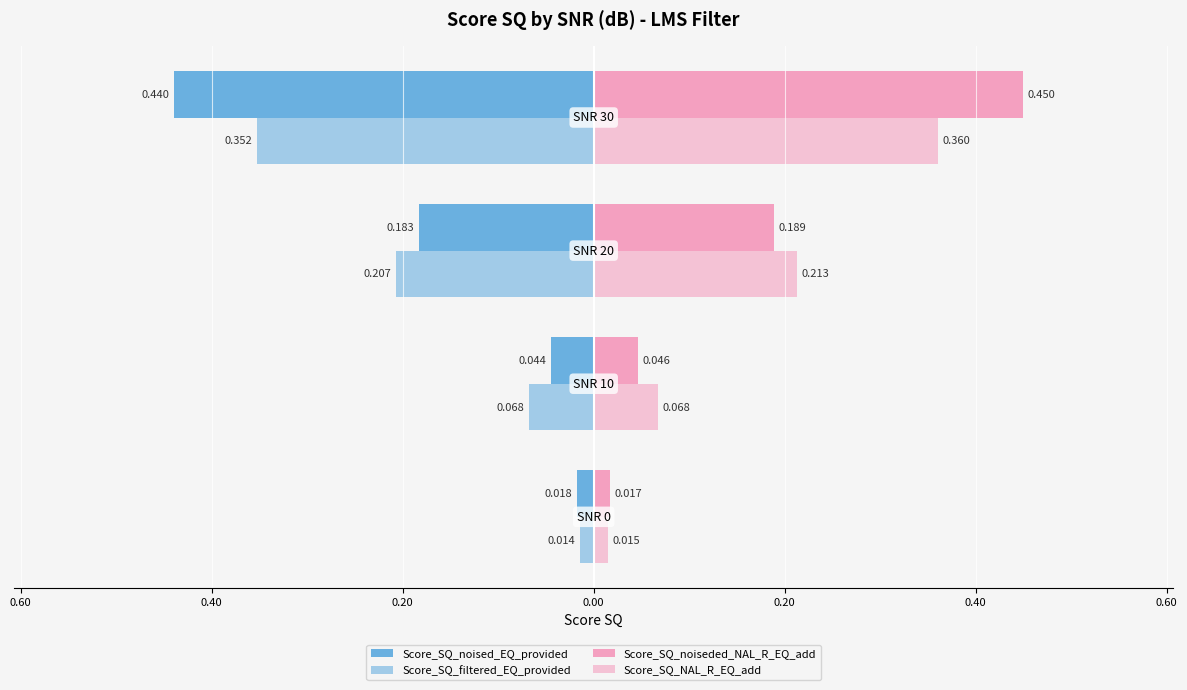

What are all the series names shown in the legend?

Score_SQ_noised_EQ_provided, Score_SQ_filtered_EQ_provided, Score_SQ_noiseded_NAL_R_EQ_add, Score_SQ_NAL_R_EQ_add